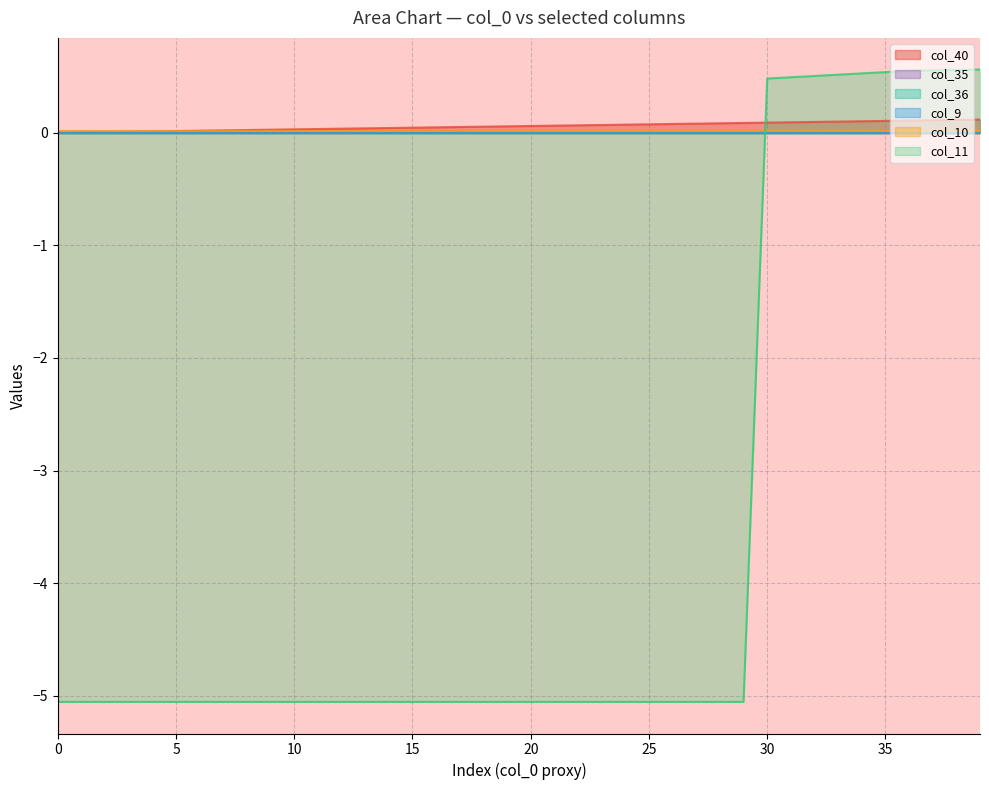

Reading left to right, extract all data points from this chart.

col_40: 0.0	0.0	0.0	0.0	0.0	0.0	0.0	0.0	0.0	0.0	0.0	0.0	0.0	0.0	0.0	0.0	0.0	0.1	0.1	0.1	0.1	0.1	0.1	0.1	0.1	0.1	0.1	0.1	0.1	0.1	0.1	0.1	0.1	0.1	0.1	0.1	0.1	0.1	0.1	0.1
col_11: -5.1	-5.1	-5.1	-5.1	-5.1	-5.1	-5.1	-5.1	-5.1	-5.1	-5.1	-5.1	-5.1	-5.1	-5.1	-5.1	-5.1	-5.1	-5.1	-5.1	-5.1	-5.1	-5.1	-5.1	-5.1	-5.1	-5.1	-5.1	-5.1	-5.1	0.5	0.5	0.5	0.5	0.5	0.5	0.5	0.6	0.6	0.6
col_9: 0.0	0.0	0.0	0.0	0.0	0.0	0.0	0.0	0.0	0.0	0.0	0.0	0.0	0.0	0.0	0.0	0.0	0.0	0.0	0.0	0.0	0.0	0.0	0.0	0.0	0.0	0.0	0.0	0.0	0.0	0.0	0.0	0.0	0.0	0.0	0.0	0.0	0.0	0.0	0.0
col_10: 0.0	0.0	0.0	0.0	0.0	0.0	0.0	0.0	0.0	0.0	0.0	0.0	0.0	0.0	0.0	0.0	0.0	0.0	0.0	0.0	0.0	0.0	0.0	0.0	0.0	0.0	0.0	0.0	0.0	0.0	0.0	0.0	0.0	0.0	0.0	0.0	0.0	0.0	0.0	0.0
col_35: 0.0	0.0	0.0	0.0	0.0	0.0	0.0	0.0	0.0	0.0	0.0	0.0	0.0	0.0	0.0	0.0	0.0	0.0	0.0	0.0	0.0	0.0	0.0	0.0	0.0	0.0	0.0	0.0	0.0	0.0	0.0	0.0	0.0	0.0	0.0	0.0	0.0	0.0	0.0	0.0
col_36: 0.0	0.0	0.0	0.0	0.0	0.0	0.0	0.0	0.0	0.0	0.0	0.0	0.0	0.0	0.0	0.0	0.0	0.0	0.0	0.0	0.0	0.0	0.0	0.0	0.0	0.0	0.0	0.0	0.0	0.0	0.0	0.0	0.0	0.0	0.0	0.0	0.0	0.0	0.0	0.0